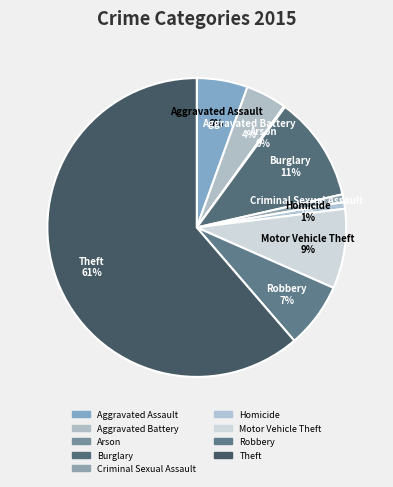

True or false: Aggravated Battery accounts for 4% of the total.

True